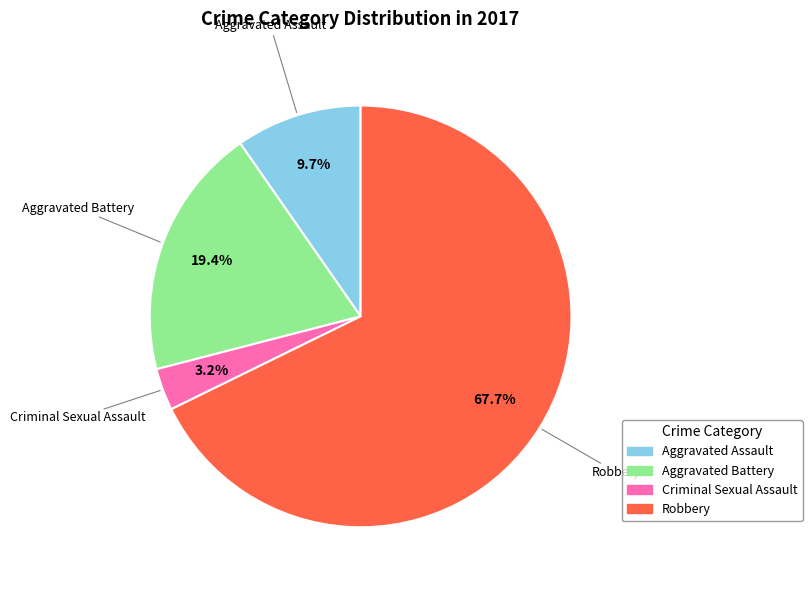

Which category has the biggest portion of the pie?

Robbery